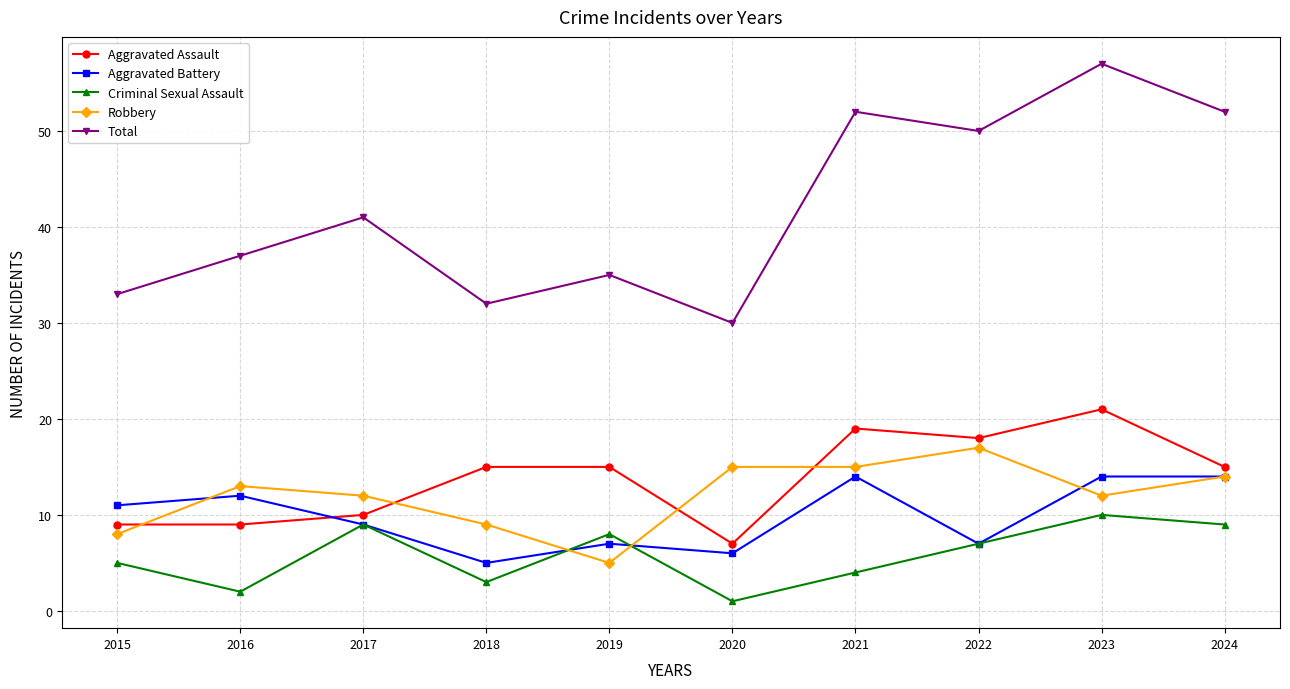

Rank the series by their maximum value, from highest to lowest.

Total, Aggravated Assault, Robbery, Aggravated Battery, Criminal Sexual Assault